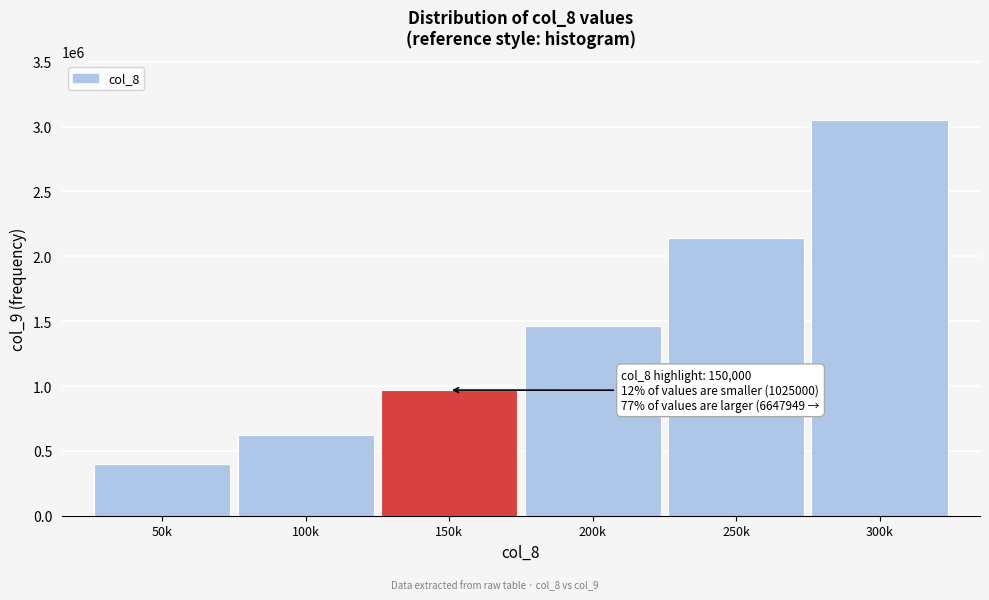

Reading right to left, what are all the values shown in this chart?

3048339.8	2138671.9	1460937.5	968750.0	625000.0	400000.0